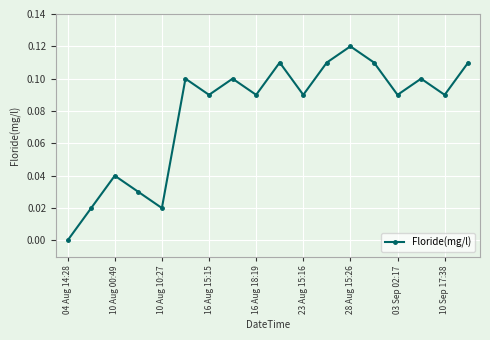

How many points are lower than both their immediate neighbors (excluding endpoints)?

6